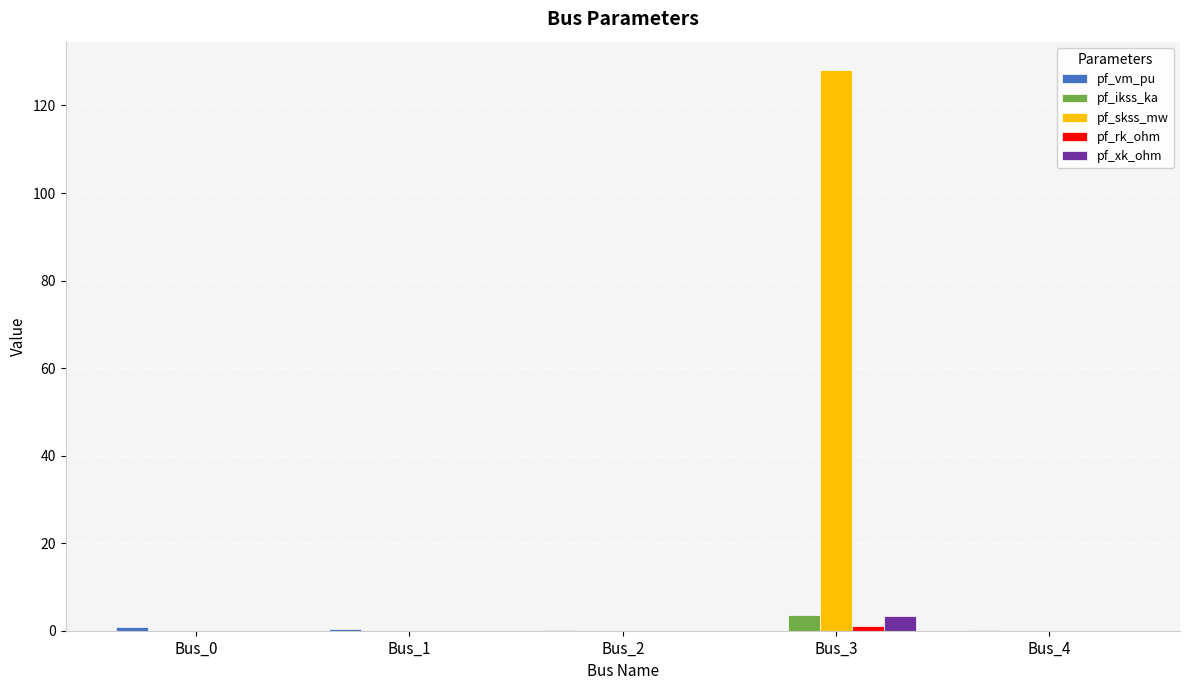

At which category does the chart reach its peak across all series?

Bus_3